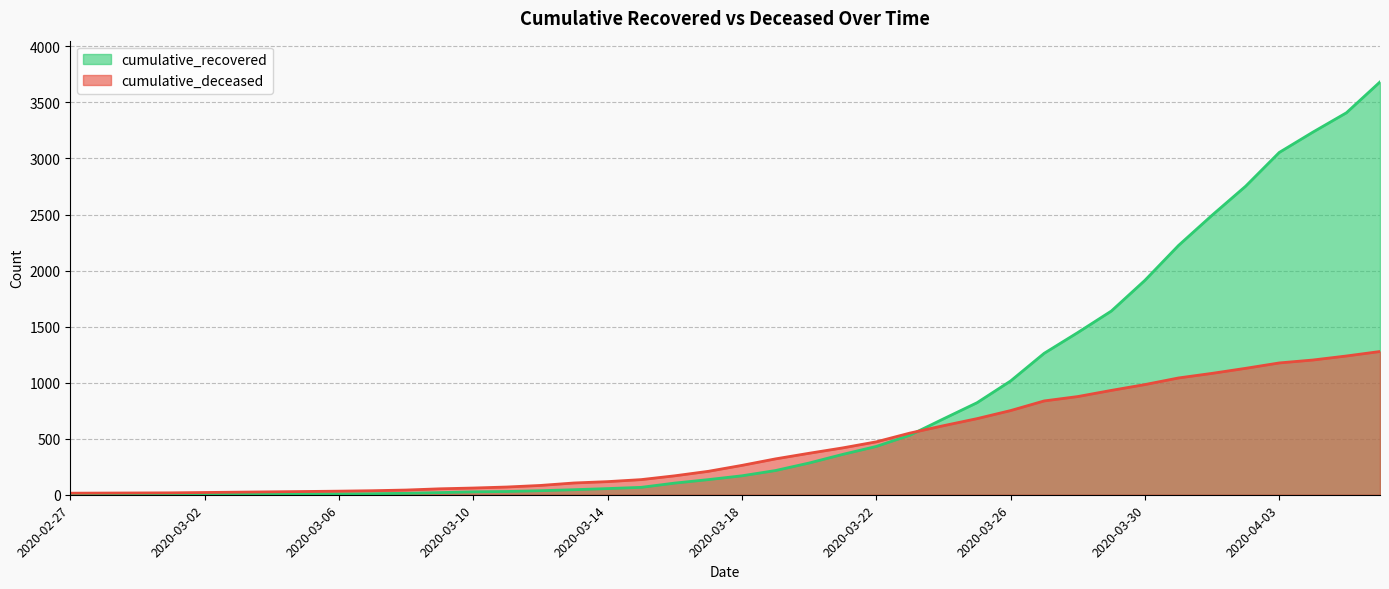

At which label does cumulative_recovered first exceed 169?

2020-03-19